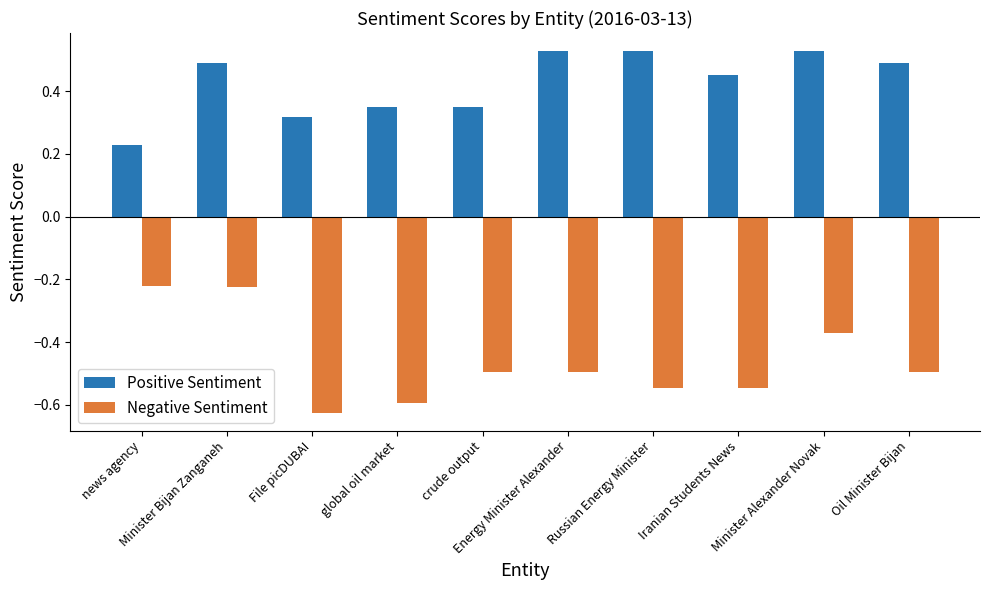

What is the label of the 8th bar from the left?

Iranian Students News